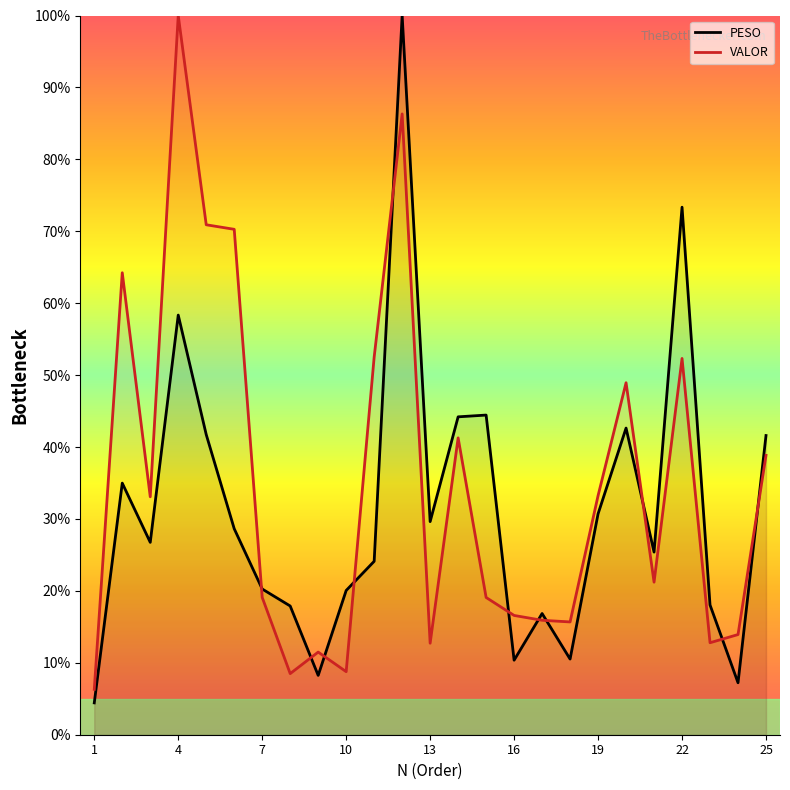

What is the total value across all series at 25?

80.4